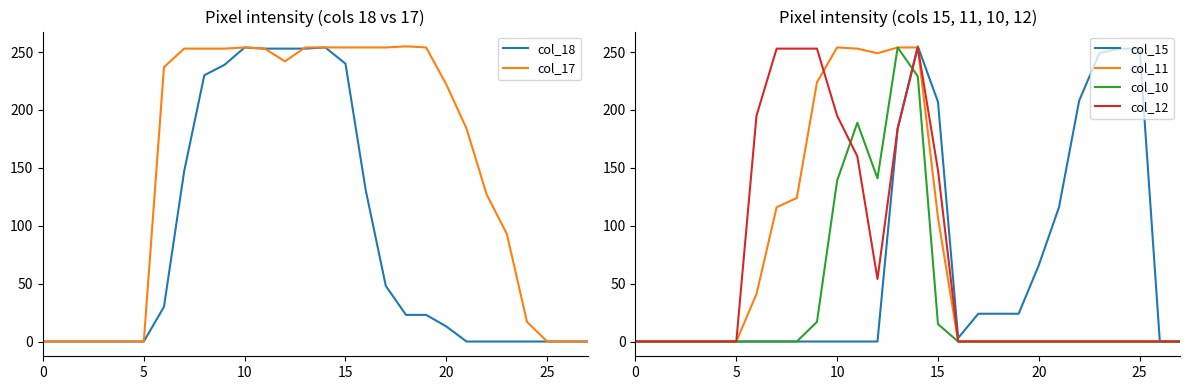

Reading right to left, extract all data points from this chart.

col_18: 0	0	0	0	0	0	0	13	23	23	48	131	240	254	253	253	253	254	239	230	147	30	0	0	0	0	0	0
col_17: 0	0	0	17	93	127	184	222	254	255	254	254	254	254	254	242	253	254	253	253	253	237	0	0	0	0	0	0
col_15: 0	0	253	253	249	208	116	66	24	24	24	3	207	255	184	0	0	0	0	0	0	0	0	0	0	0	0	0
col_11: 0	0	0	0	0	0	0	0	0	0	0	0	107	254	254	249	253	254	224	124	116	41	0	0	0	0	0	0
col_10: 0	0	0	0	0	0	0	0	0	0	0	0	15	229	254	141	189	139	17	0	0	0	0	0	0	0	0	0
col_12: 0	0	0	0	0	0	0	0	0	0	0	0	148	254	184	54	160	195	253	253	253	195	0	0	0	0	0	0